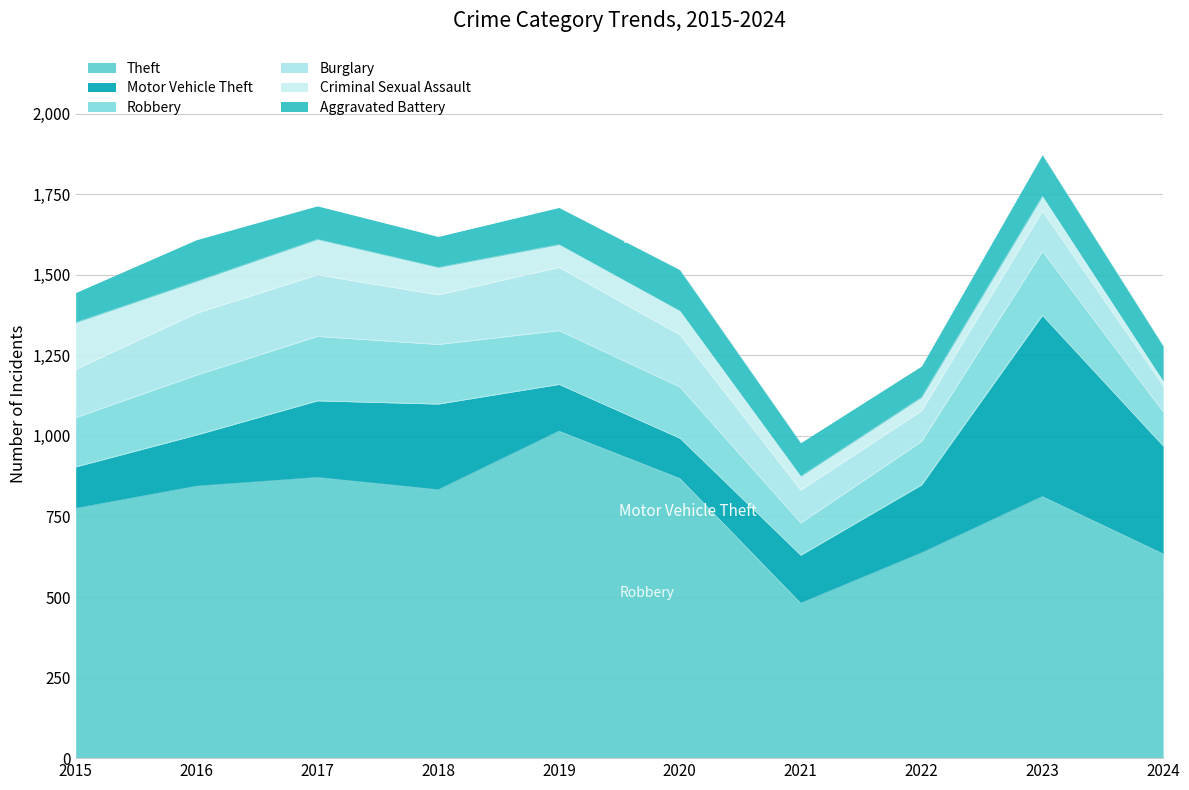

What is the value of the Motor Vehicle Theft point at the 6th from the left?

125